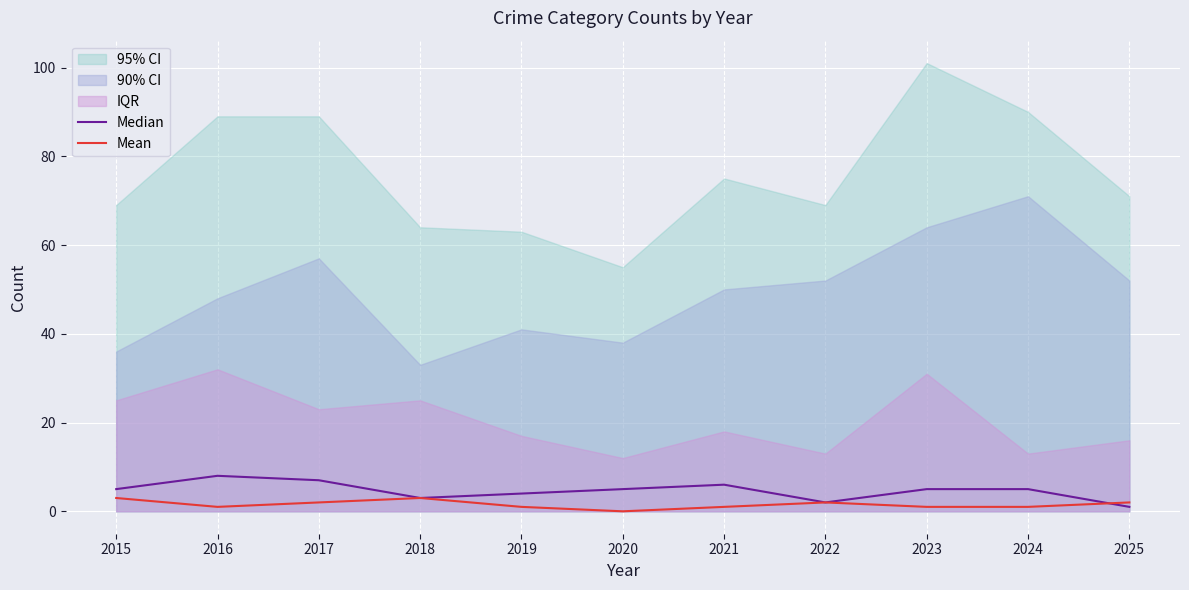

How many data points in Median are less than 5?

4